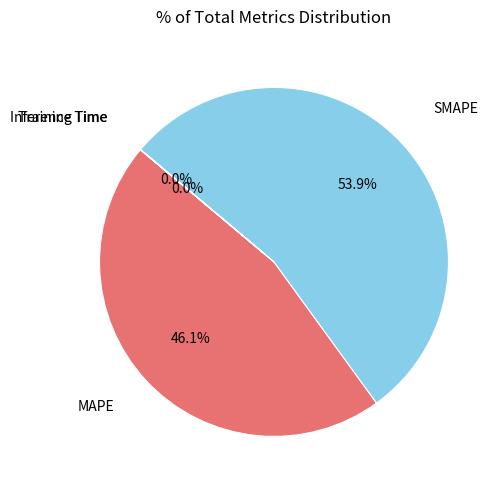

Which category accounts for the majority?

SMAPE